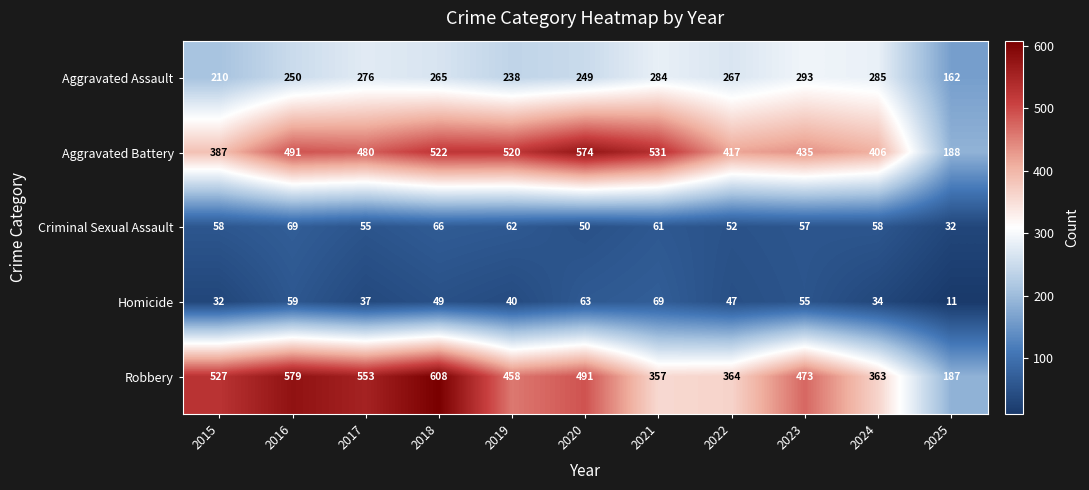

At which category is the sum across all series the highest?

2018